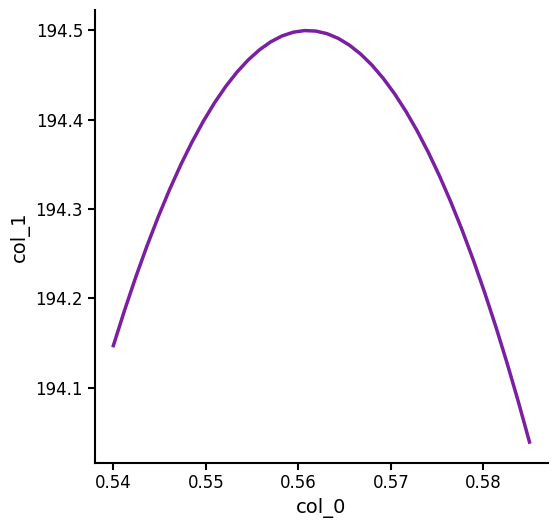

What is the difference between the maximum and minimum values?

0.5